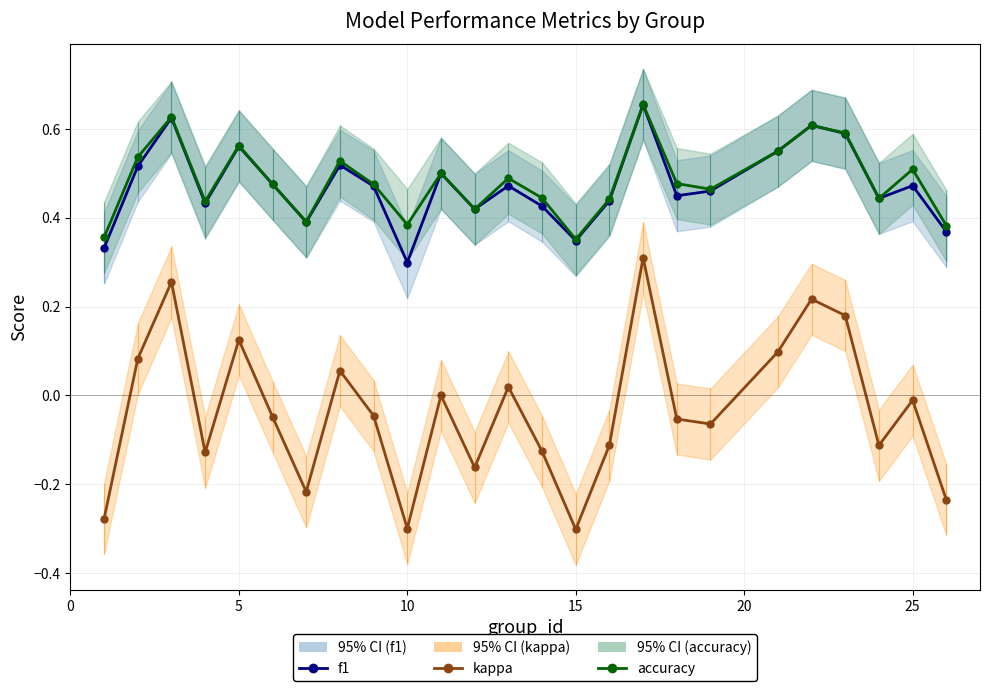

True or false: f1 and kappa cross at least once.

False